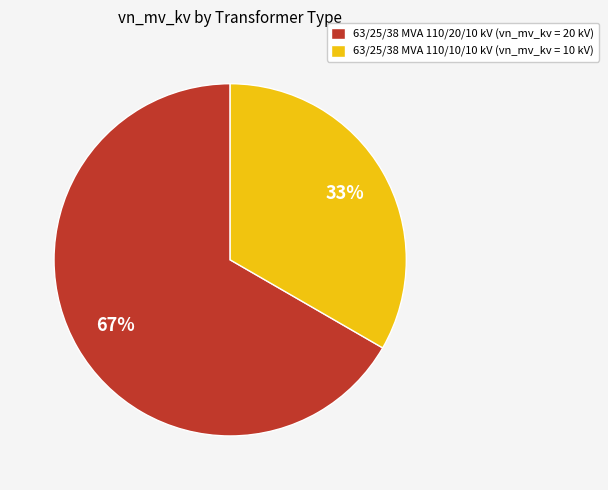

Do 63/25/38 MVA 110/10/10 kV (vn_mv_kv = 10 kV) and 63/25/38 MVA 110/20/10 kV (vn_mv_kv = 20 kV) together represent more than half of the pie?

Yes